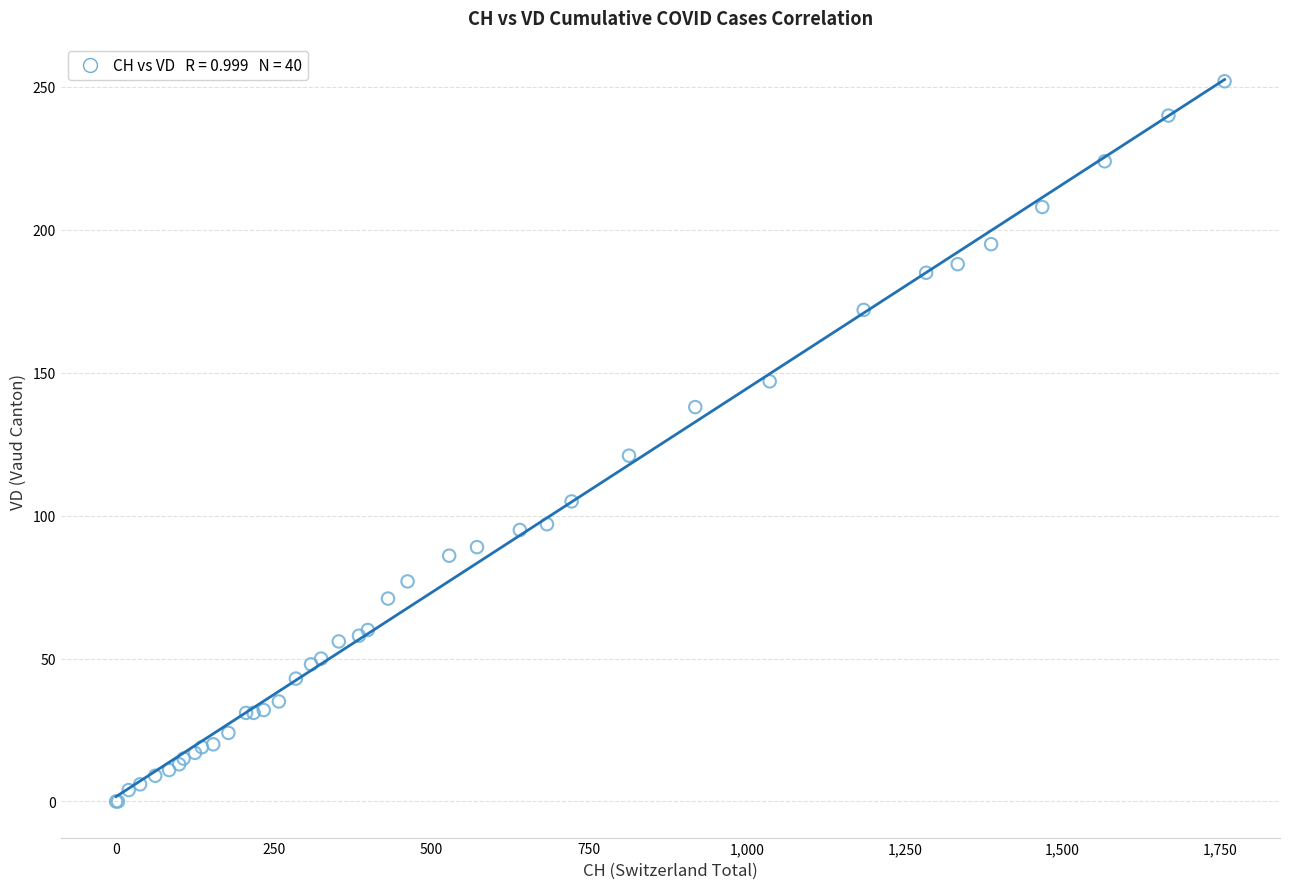

What Y value in the scatter plot is closest to 126?

121